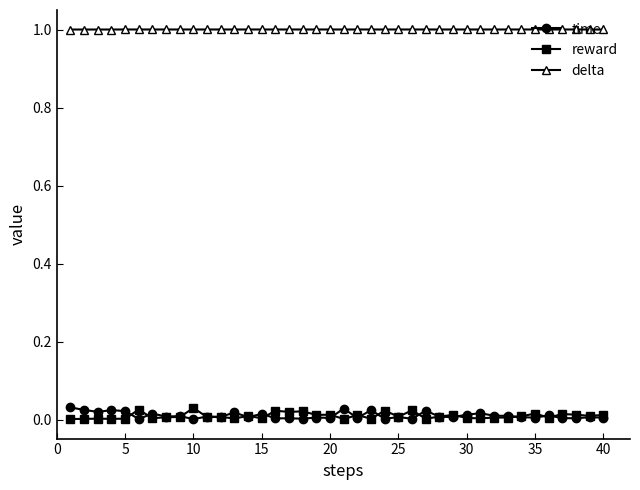

At how many categories does at least one series exceed 0?

40